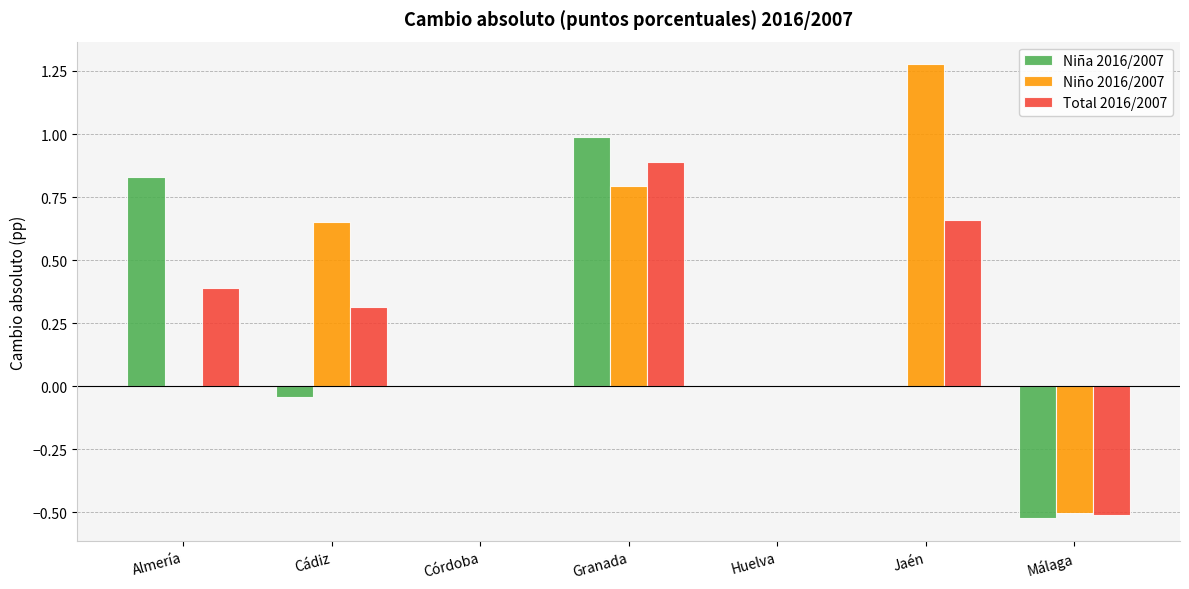

What is the highest value of the Total 2016/2007 series?

0.9